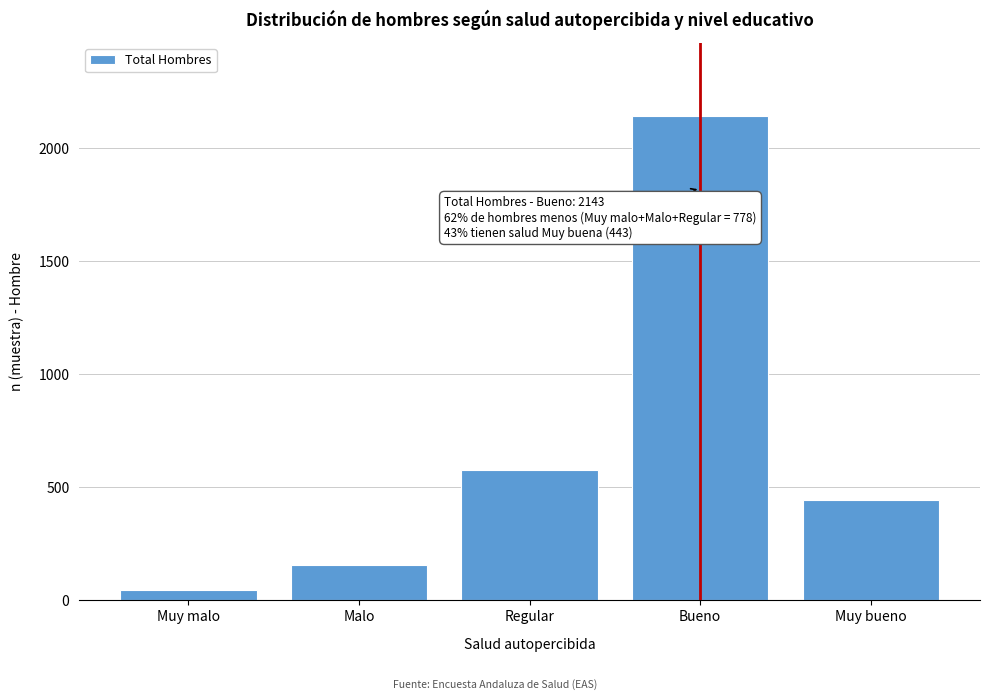

Reading left to right, list all the values displayed in this chart.

Muy malo=44	Malo=157	Regular=577	Bueno=2143	Muy bueno=443